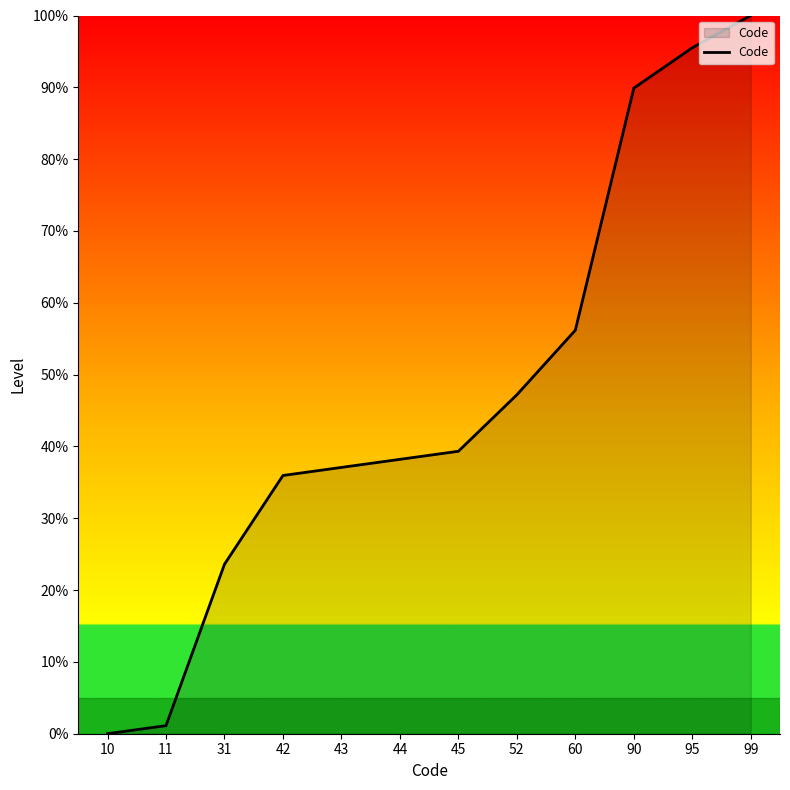

True or false: the data shows 89.9 at 90.

True